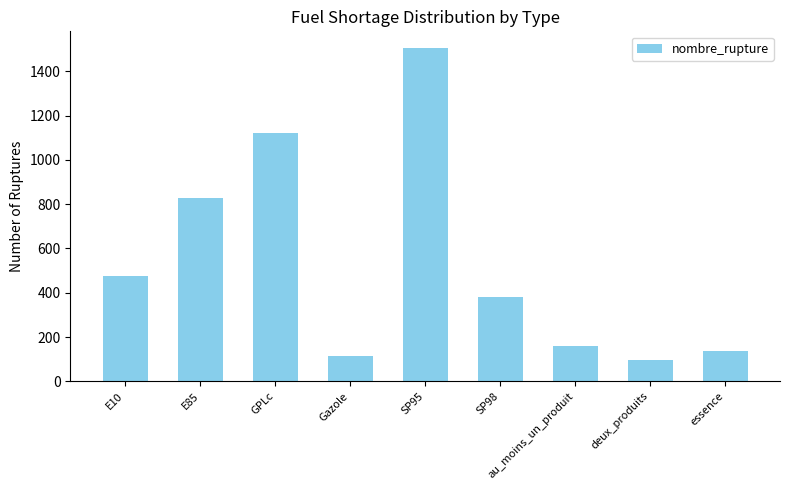

What is the sum of all values?

4826